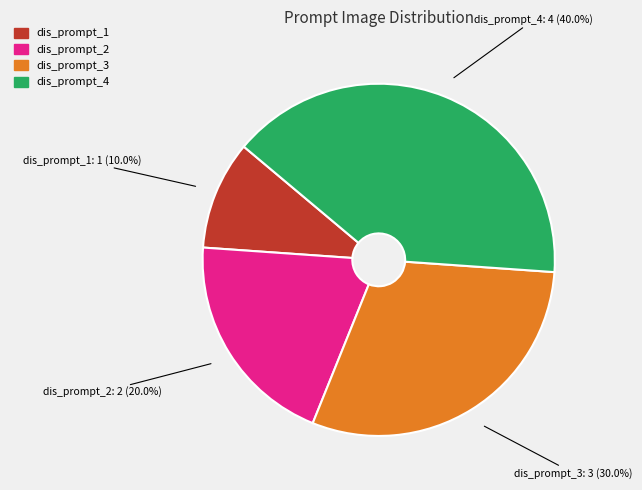

To the nearest percent, what is the difference between the largest and smallest slice percentages?

30%